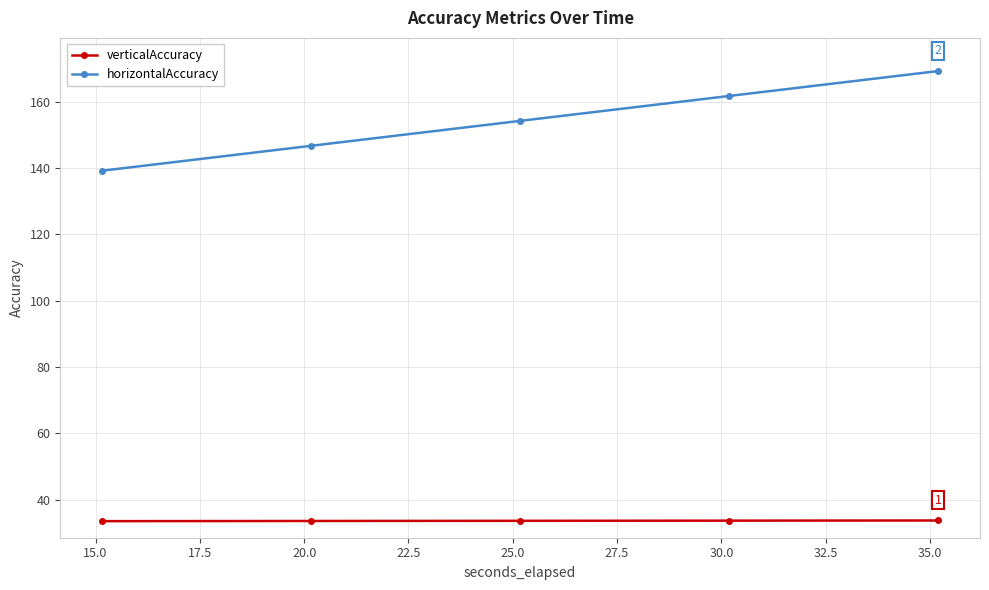

Rank the series by their average value, from lowest to highest.

verticalAccuracy, horizontalAccuracy